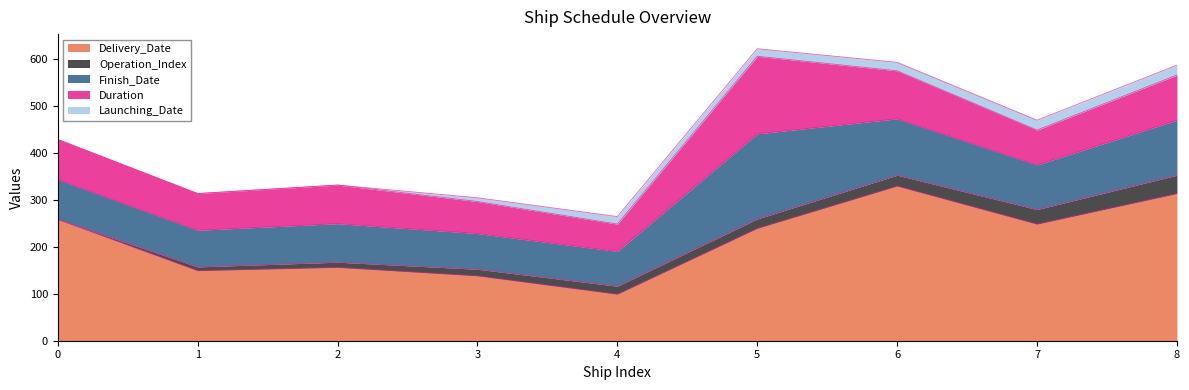

How many lines are shown in the chart?

5